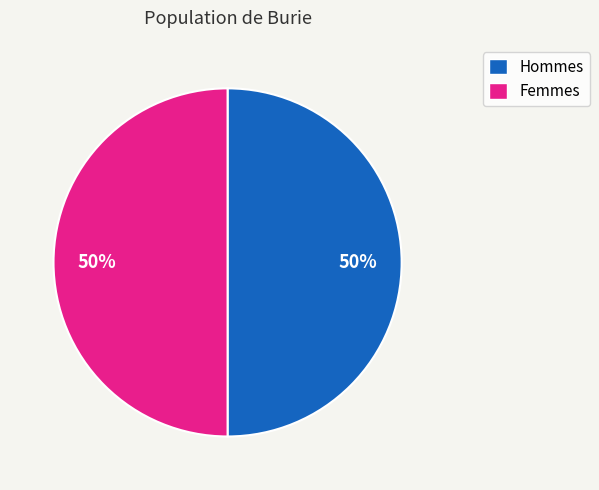

To the nearest percent, what is the average slice percentage?

50%